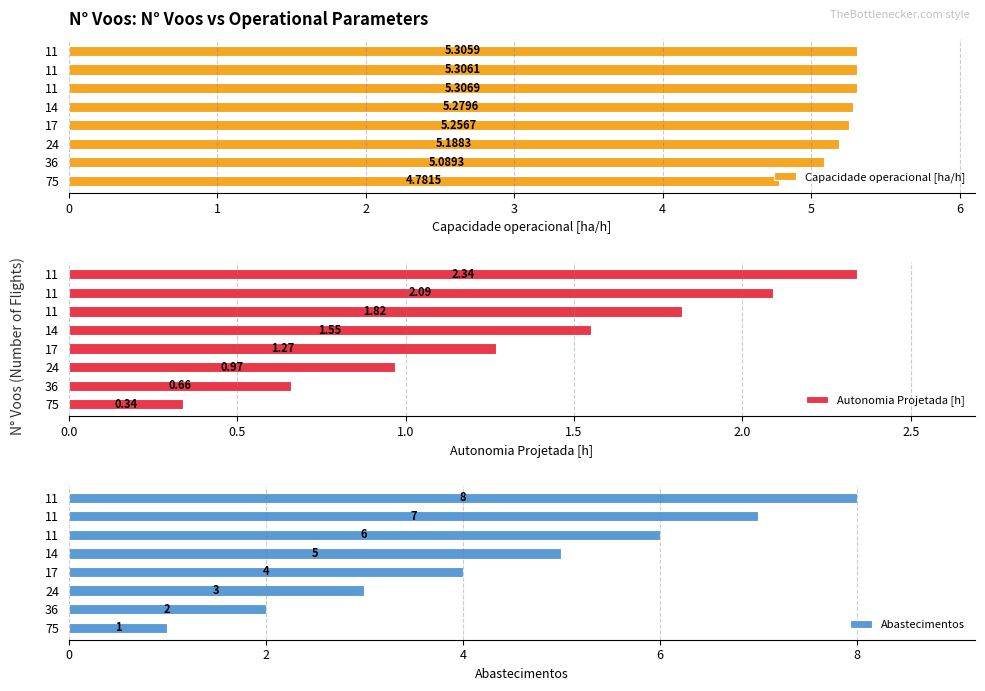

List the series in order of their peak value, highest first.

Abastecimentos, Capacidade operacional [ha/h], Autonomia Projetada [h]